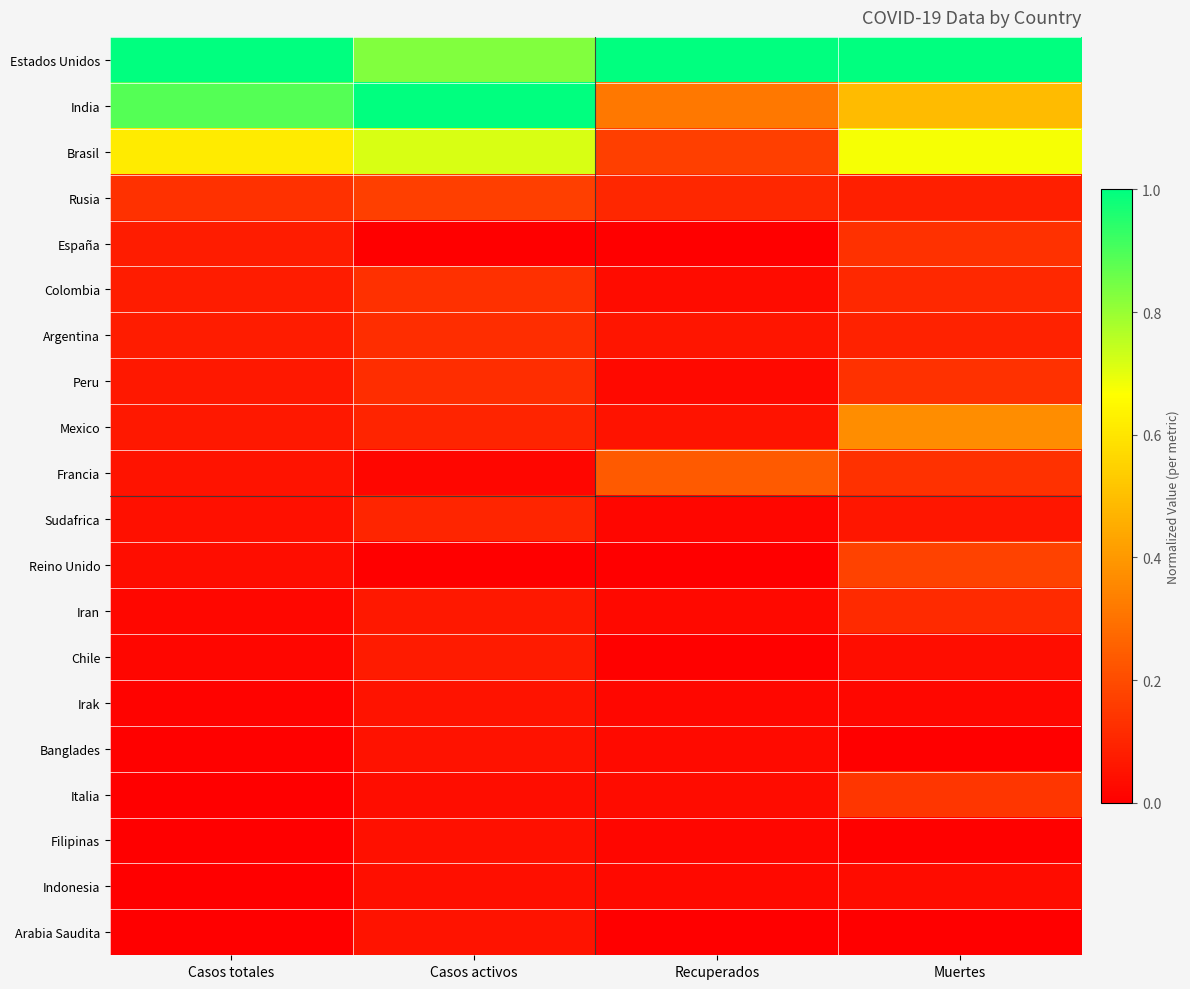

How many categories are shown in the chart?

4